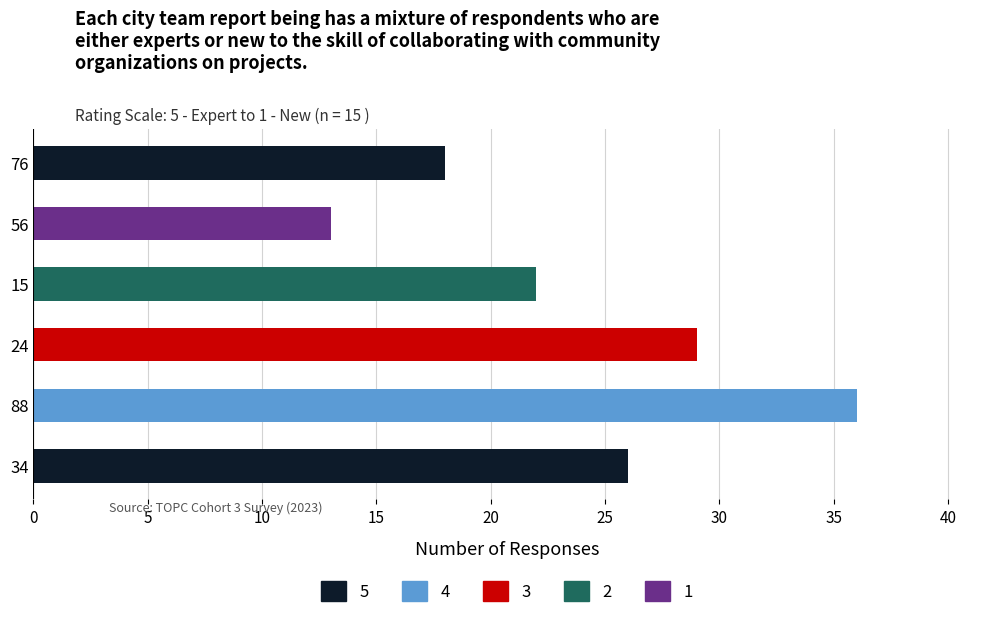

The chart shows a value of 11 at 76. True or false?

False